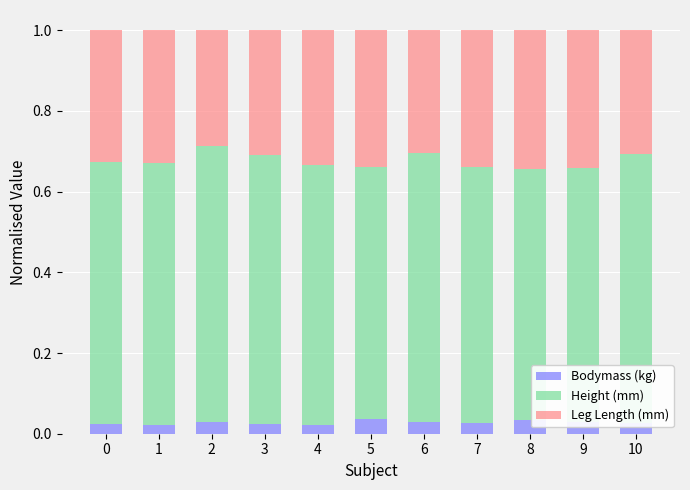

What is the total value across all series at 2?

1.0